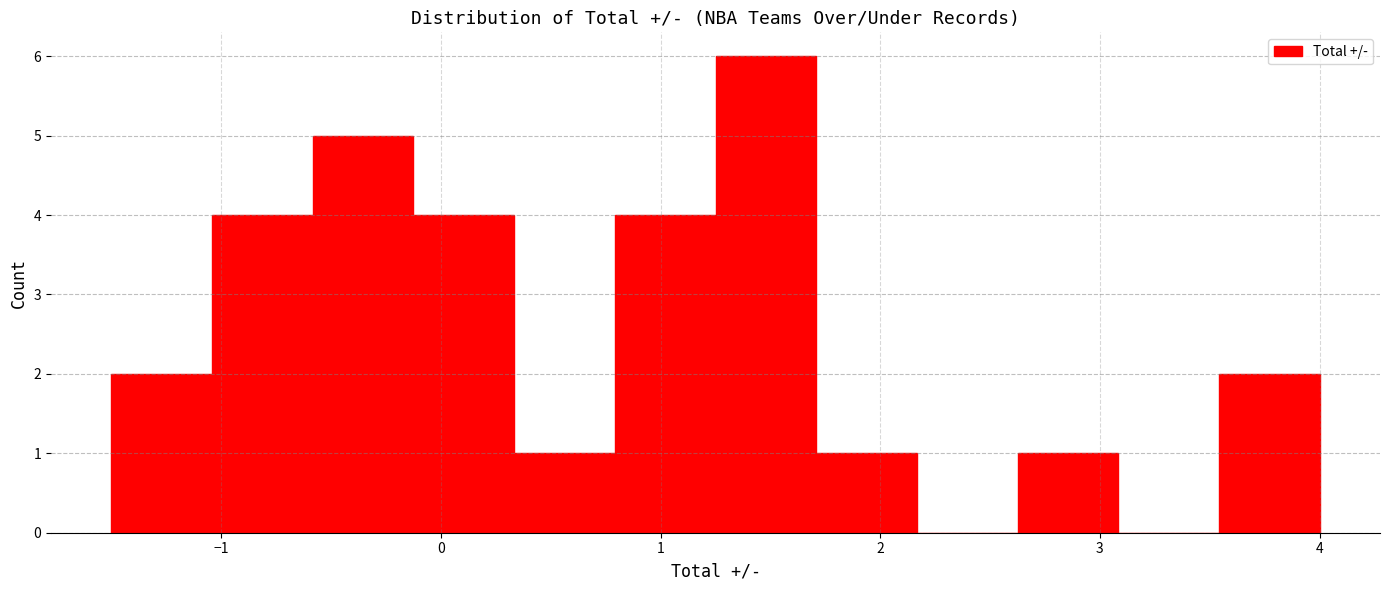

Which range on the x-axis has the tallest bar?

1.3 to 1.7